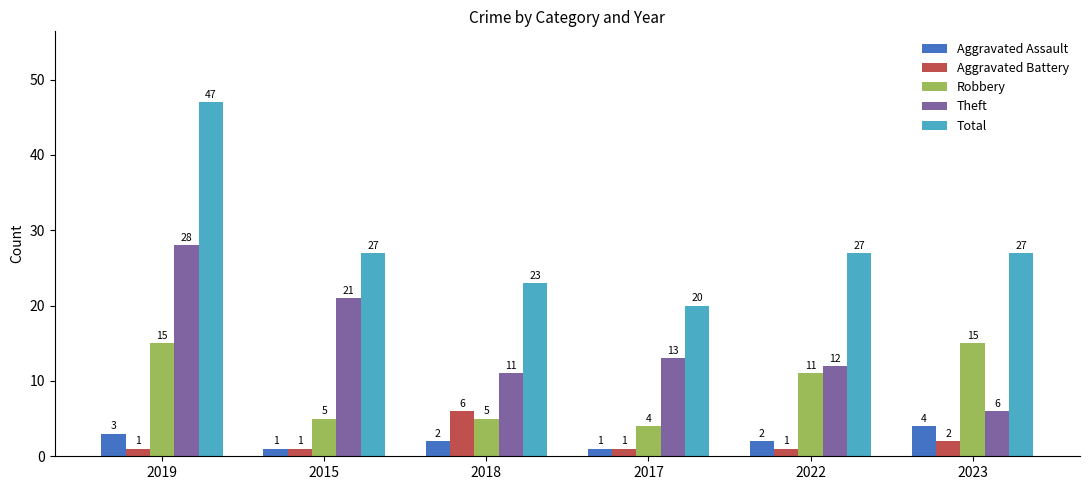

What is the difference between the highest and lowest values at 2017?

19